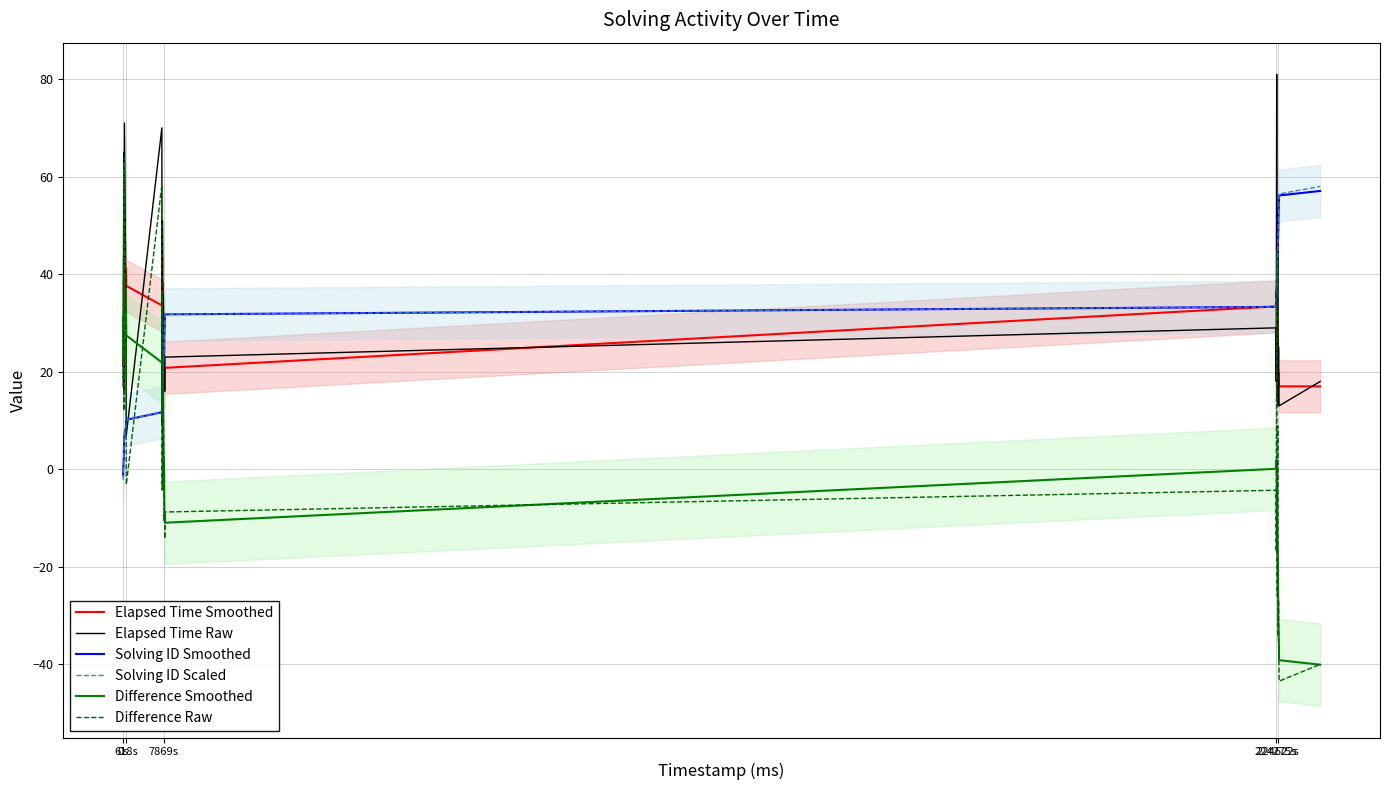

What is the highest value of the Elapsed Time Smoothed series?

43.2